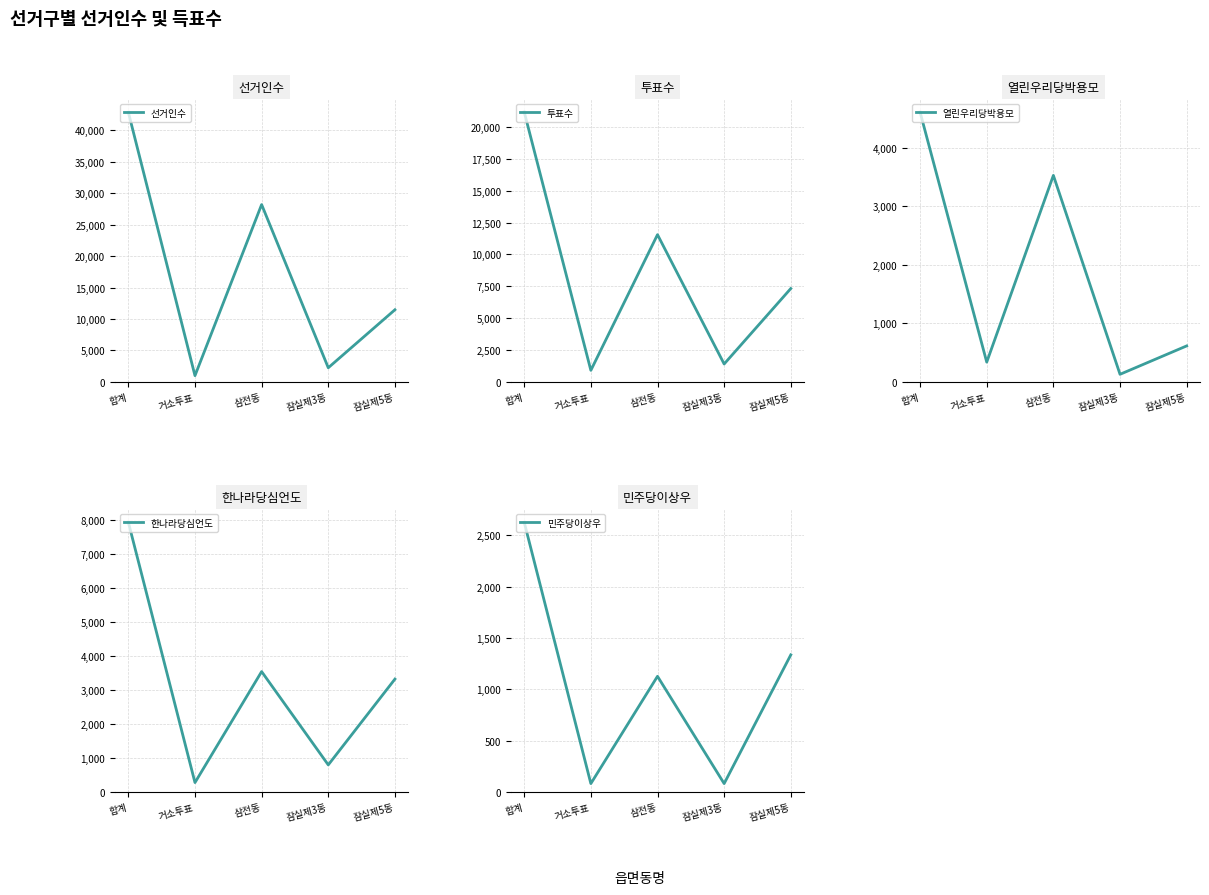

True or false: 열린우리당박용모 has more than 2 interior local peaks.

False